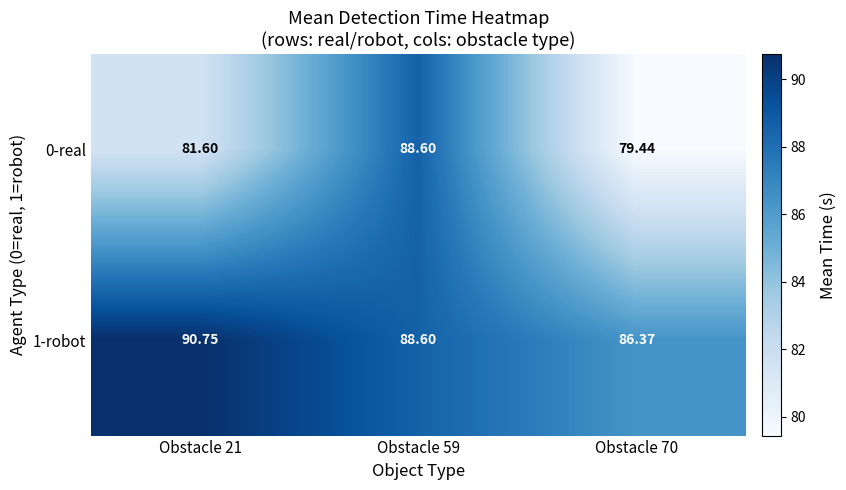

Is the value of 1-robot at Obstacle 21 greater than the value of 0-real at Obstacle 21?

Yes